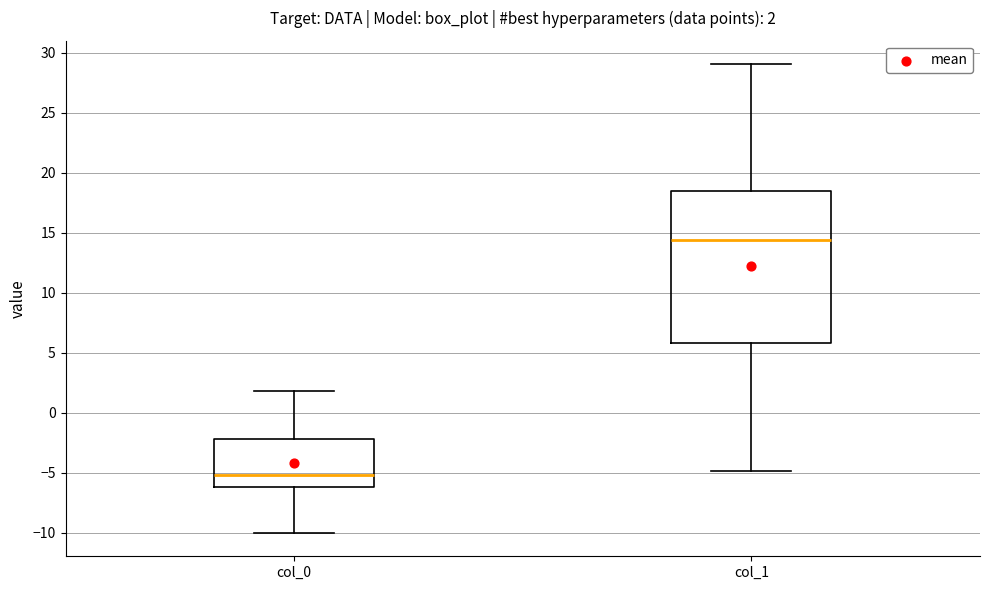

Which box has the lowest median line?

col_0